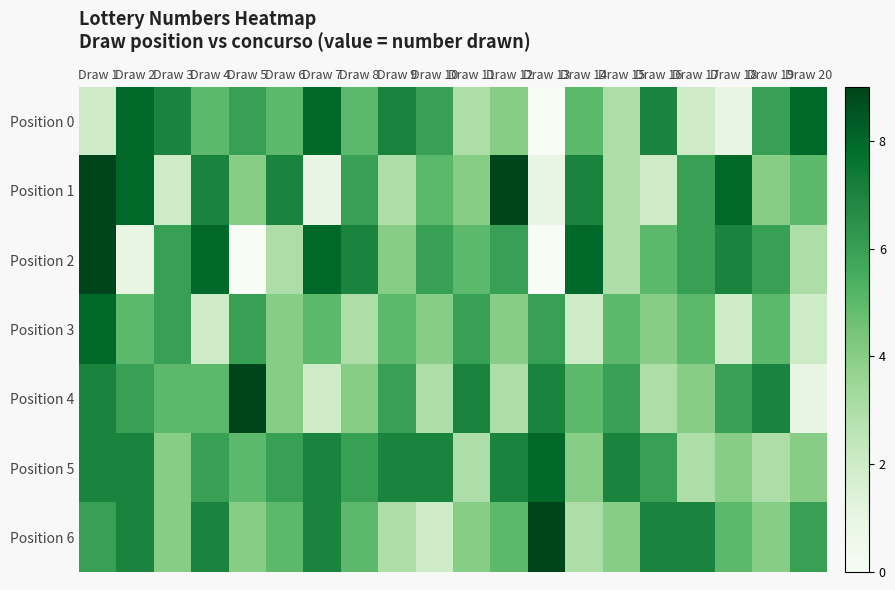

Reading left to right, extract all data points from this chart.

Position 0: Draw 1=2	Draw 2=8	Draw 3=7	Draw 4=5	Draw 5=6	Draw 6=5	Draw 7=8	Draw 8=5	Draw 9=7	Draw 10=6	Draw 11=3	Draw 12=4	Draw 13=0	Draw 14=5	Draw 15=3	Draw 16=7	Draw 17=2	Draw 18=1	Draw 19=6	Draw 20=8
Position 1: Draw 1=9	Draw 2=8	Draw 3=2	Draw 4=7	Draw 5=4	Draw 6=7	Draw 7=1	Draw 8=6	Draw 9=3	Draw 10=5	Draw 11=4	Draw 12=9	Draw 13=1	Draw 14=7	Draw 15=3	Draw 16=2	Draw 17=6	Draw 18=8	Draw 19=4	Draw 20=5
Position 2: Draw 1=9	Draw 2=1	Draw 3=6	Draw 4=8	Draw 5=0	Draw 6=3	Draw 7=8	Draw 8=7	Draw 9=4	Draw 10=6	Draw 11=5	Draw 12=6	Draw 13=0	Draw 14=8	Draw 15=3	Draw 16=5	Draw 17=6	Draw 18=7	Draw 19=6	Draw 20=3
Position 3: Draw 1=8	Draw 2=5	Draw 3=6	Draw 4=2	Draw 5=6	Draw 6=4	Draw 7=5	Draw 8=3	Draw 9=5	Draw 10=4	Draw 11=6	Draw 12=4	Draw 13=6	Draw 14=2	Draw 15=5	Draw 16=4	Draw 17=5	Draw 18=2	Draw 19=5	Draw 20=2
Position 4: Draw 1=7	Draw 2=6	Draw 3=5	Draw 4=5	Draw 5=9	Draw 6=4	Draw 7=2	Draw 8=4	Draw 9=6	Draw 10=3	Draw 11=7	Draw 12=3	Draw 13=7	Draw 14=5	Draw 15=6	Draw 16=3	Draw 17=4	Draw 18=6	Draw 19=7	Draw 20=1
Position 5: Draw 1=7	Draw 2=7	Draw 3=4	Draw 4=6	Draw 5=5	Draw 6=6	Draw 7=7	Draw 8=6	Draw 9=7	Draw 10=7	Draw 11=3	Draw 12=7	Draw 13=8	Draw 14=4	Draw 15=7	Draw 16=6	Draw 17=3	Draw 18=4	Draw 19=3	Draw 20=4
Position 6: Draw 1=6	Draw 2=7	Draw 3=4	Draw 4=7	Draw 5=4	Draw 6=5	Draw 7=7	Draw 8=5	Draw 9=3	Draw 10=2	Draw 11=4	Draw 12=5	Draw 13=9	Draw 14=3	Draw 15=4	Draw 16=7	Draw 17=7	Draw 18=5	Draw 19=4	Draw 20=6